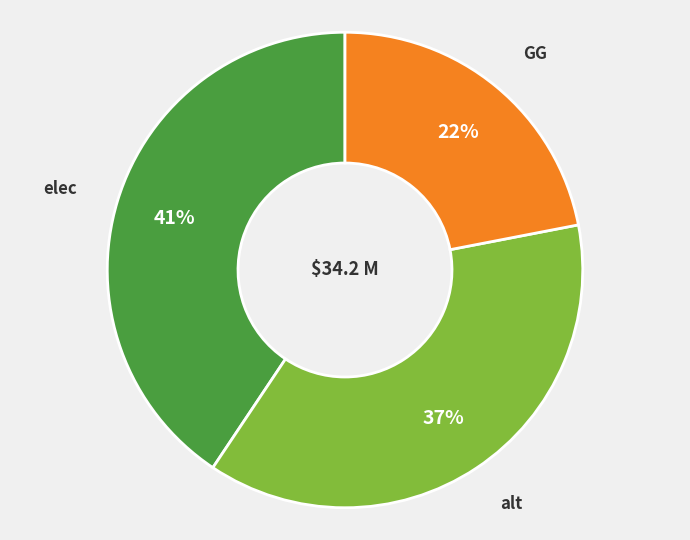

To the nearest percent, what portion does alt represent?

37%